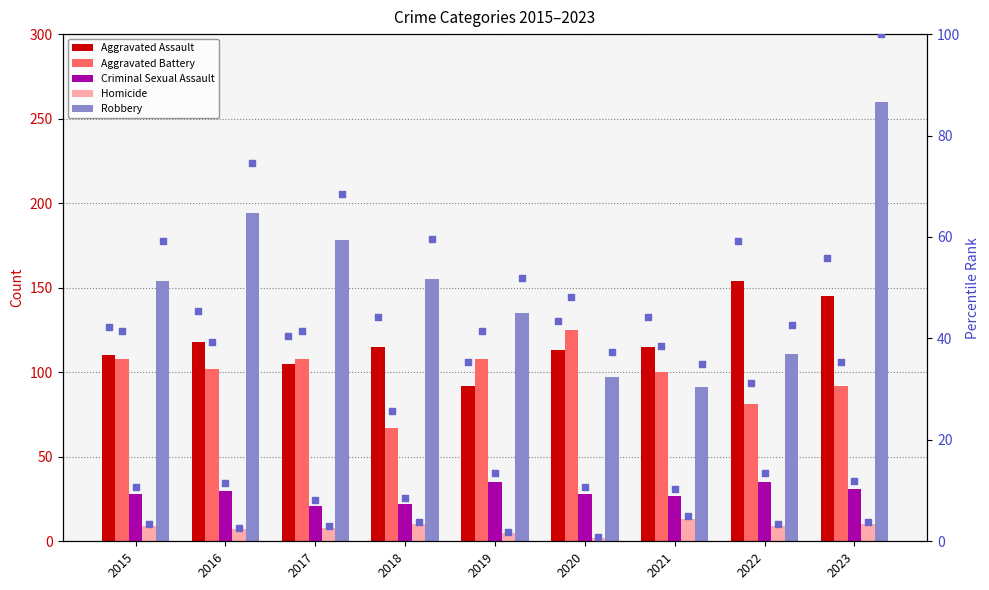

Which series contains the lowest Y value?

Homicide